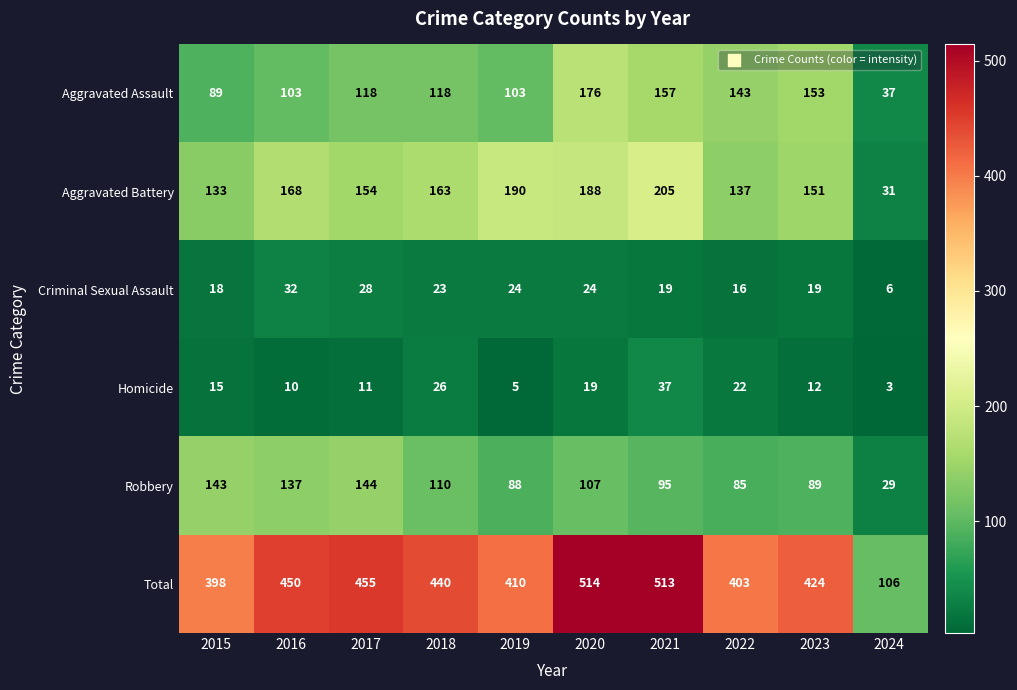

Rank the series by their maximum value, from lowest to highest.

Criminal Sexual Assault, Homicide, Robbery, Aggravated Assault, Aggravated Battery, Total